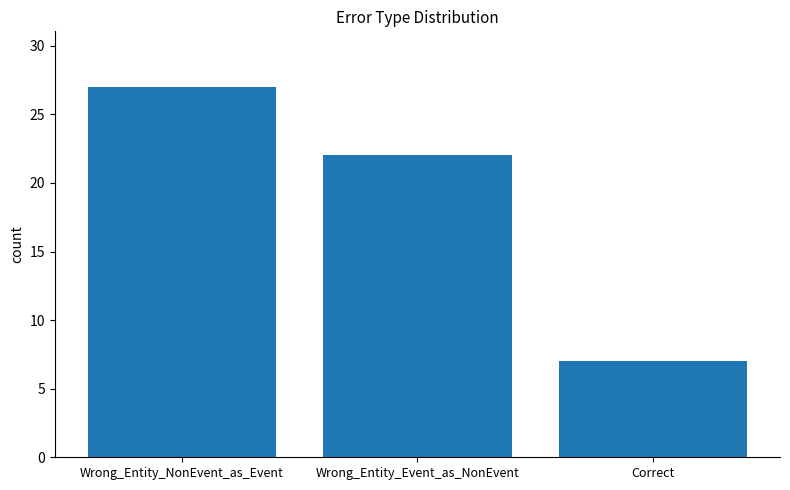

True or false: the data shows 7 at Correct.

True